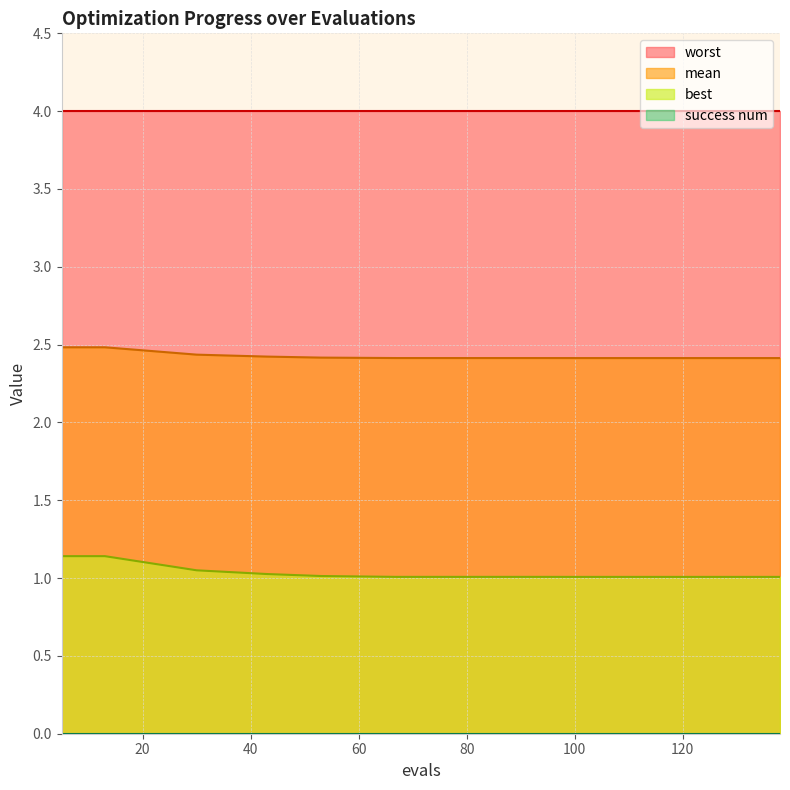

Which category has the lowest value in the mean series?

138